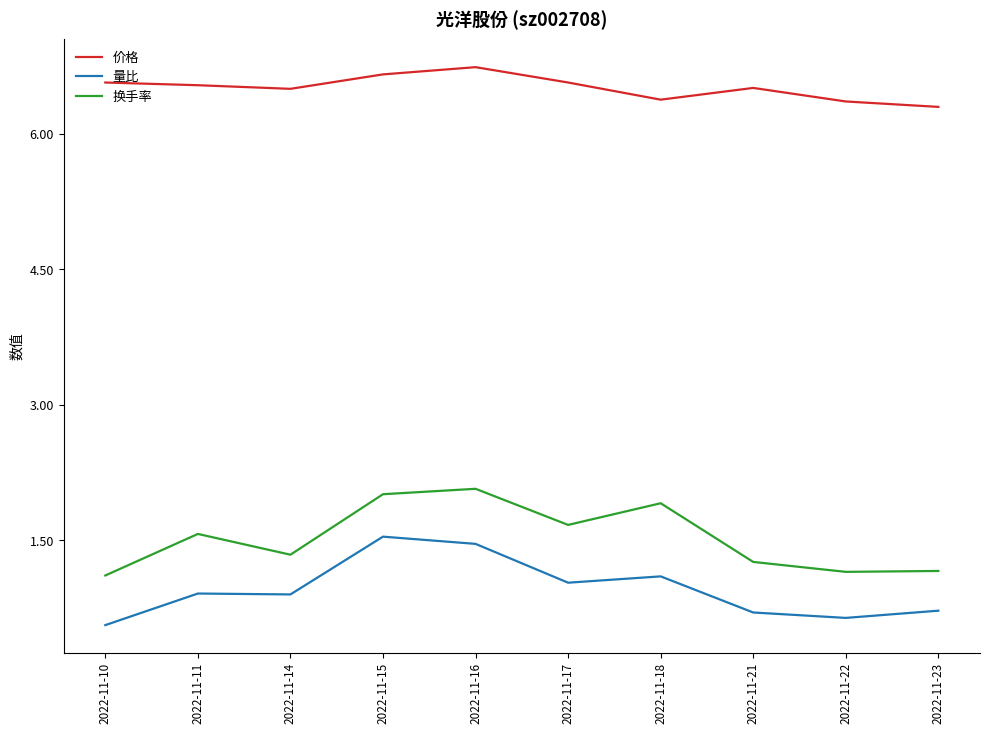

Is this an area chart (filled region under the line)?

No